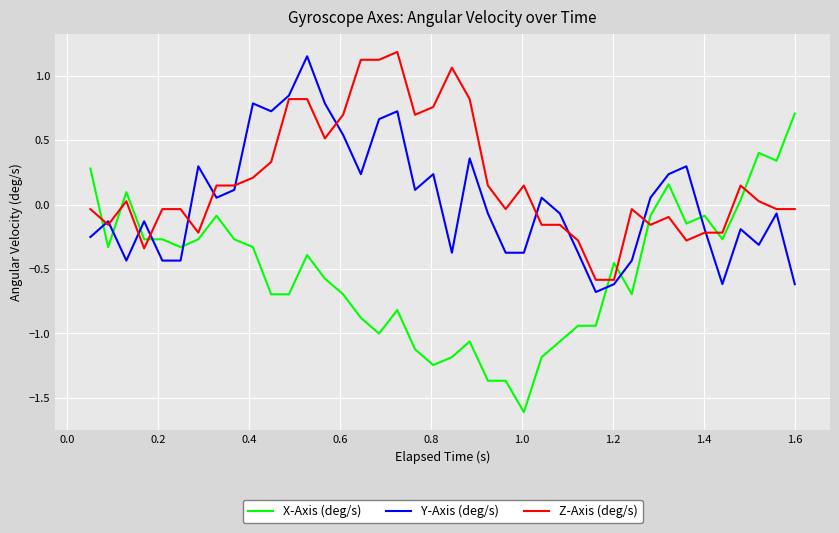

List the series in order of their overall mean, highest first.

Z-Axis (deg/s), Y-Axis (deg/s), X-Axis (deg/s)